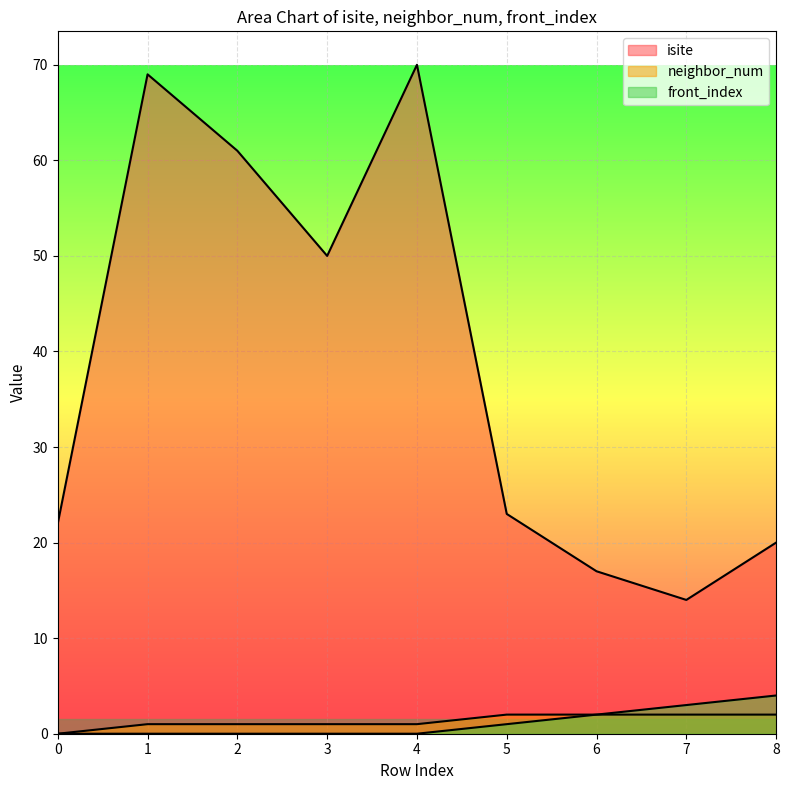

What are all the series names shown in the legend?

isite, neighbor_num, front_index